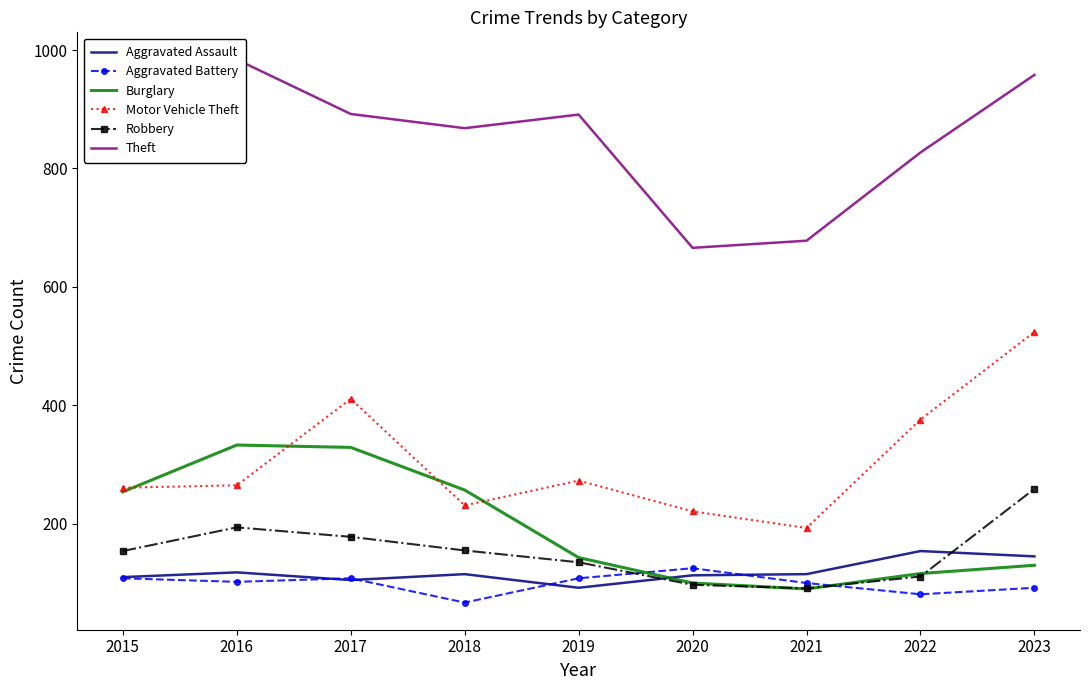

List the labels in order of Aggravated Assault value, smallest first.

2019, 2017, 2015, 2020, 2018, 2021, 2016, 2023, 2022